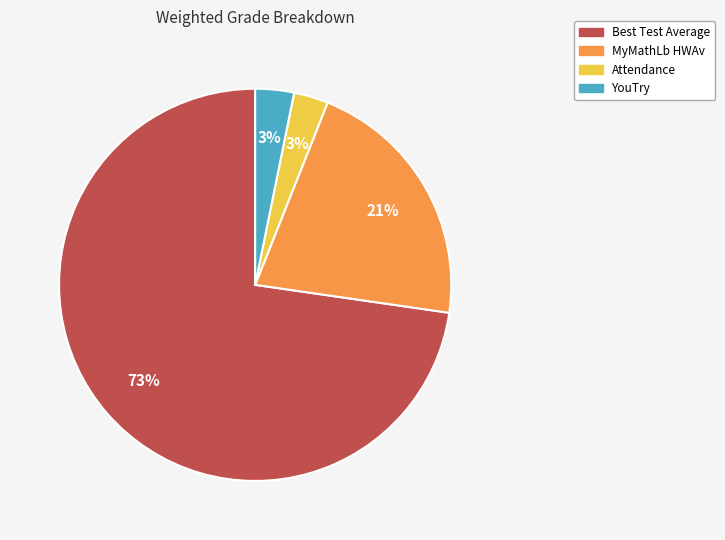

Is there a majority slice in this chart?

Yes